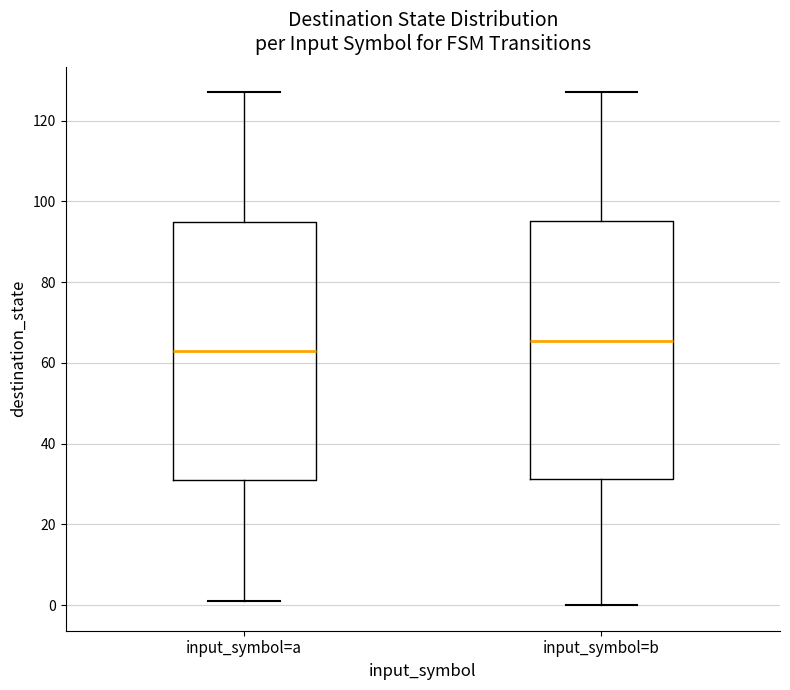

Reading left to right, transcribe this box plot: for each box, give where its median line is, the range the box spans, and where its two whiskers end, as read against the y-axis. The values are not printed on the chart, so give them approximately, as read against the axis.

input_symbol=a: median 64, box 32 to 96, whiskers 2 to 128
input_symbol=b: median 66, box 32 to 96, whiskers 0 to 128